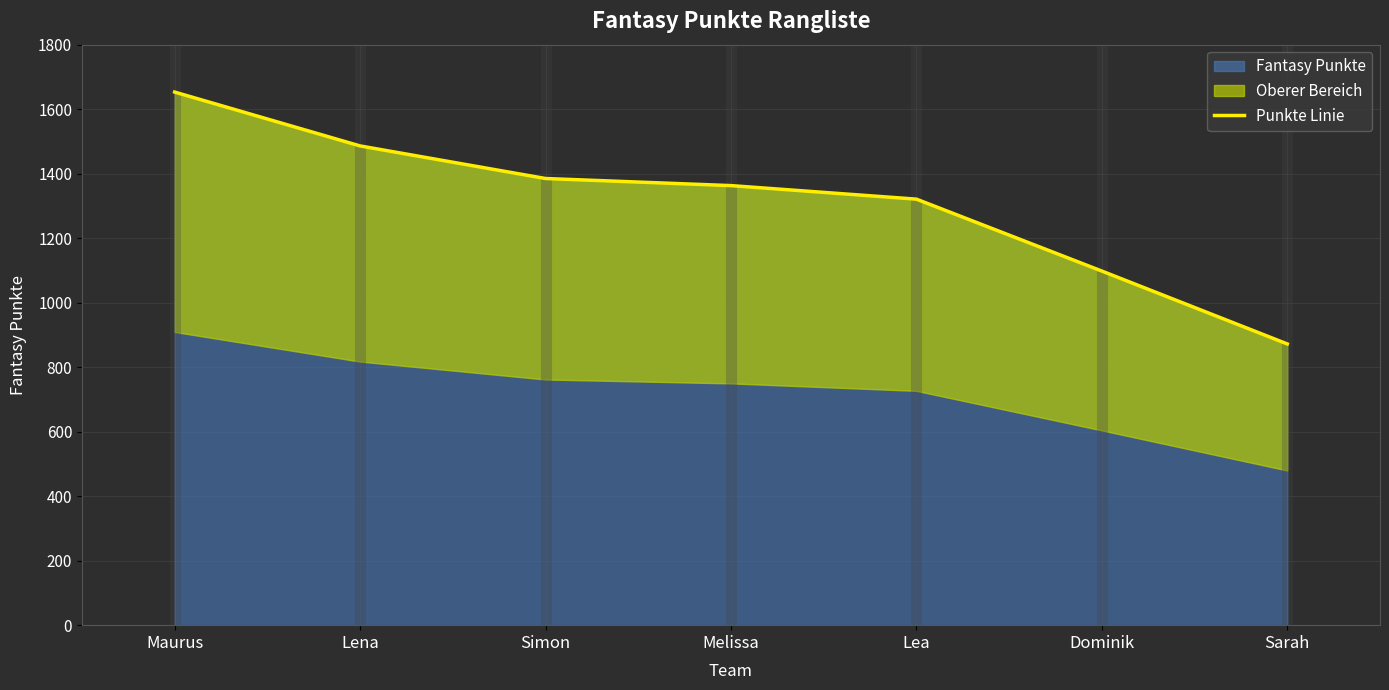

What is the value of the 3rd point from the left?

1385